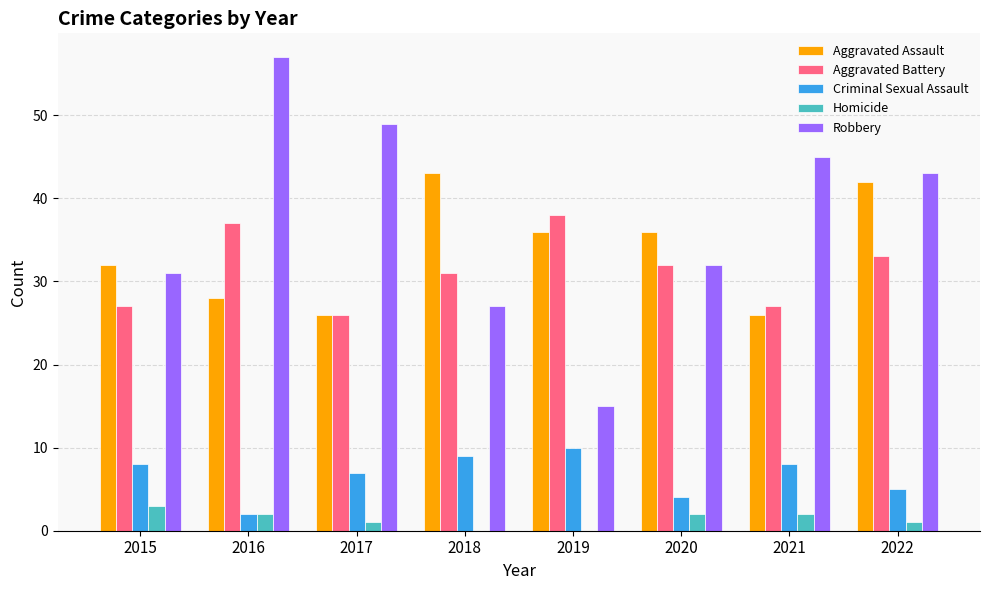

What is the maximum value for Criminal Sexual Assault?

10